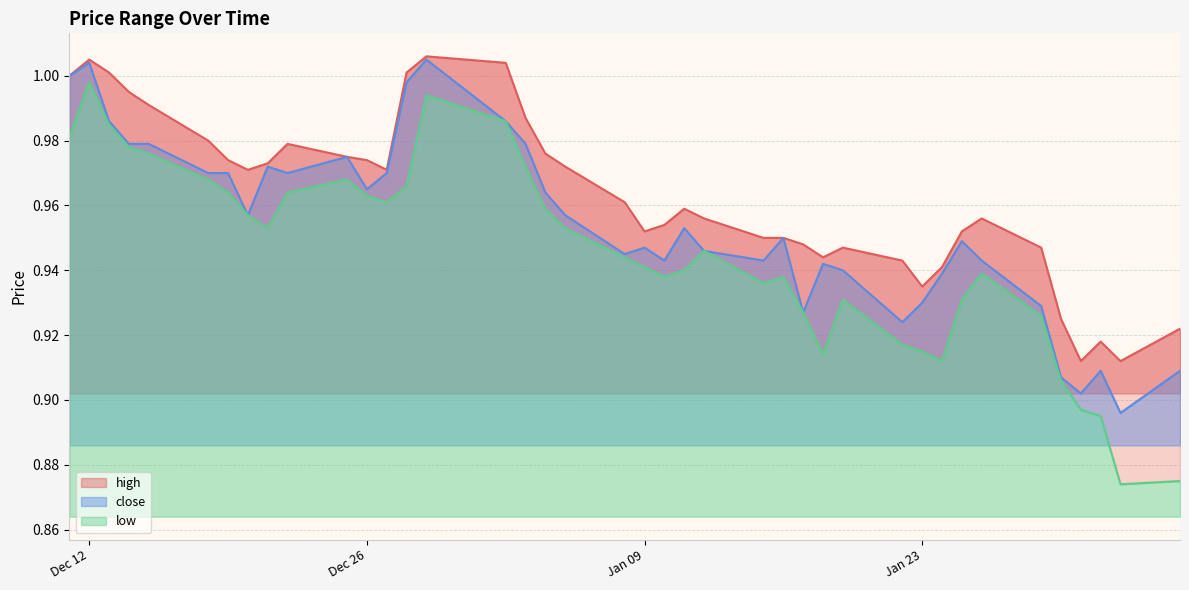

What is the sum of all high values?

38.5